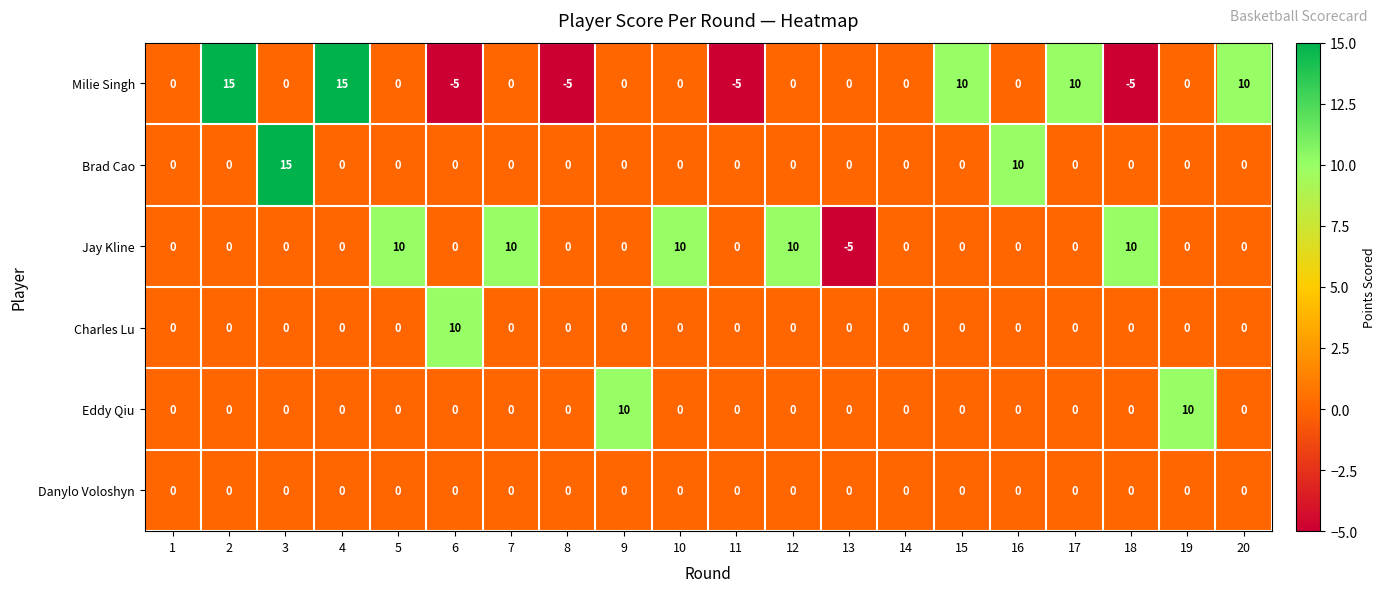

At which label is Brad Cao closest to 7?

16